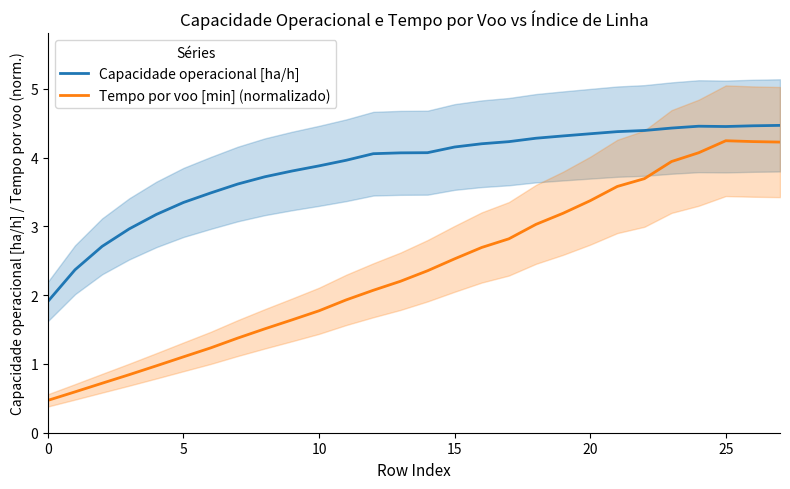

True or false: Capacidade operacional [ha/h] has more than 0 interior local peaks.

True